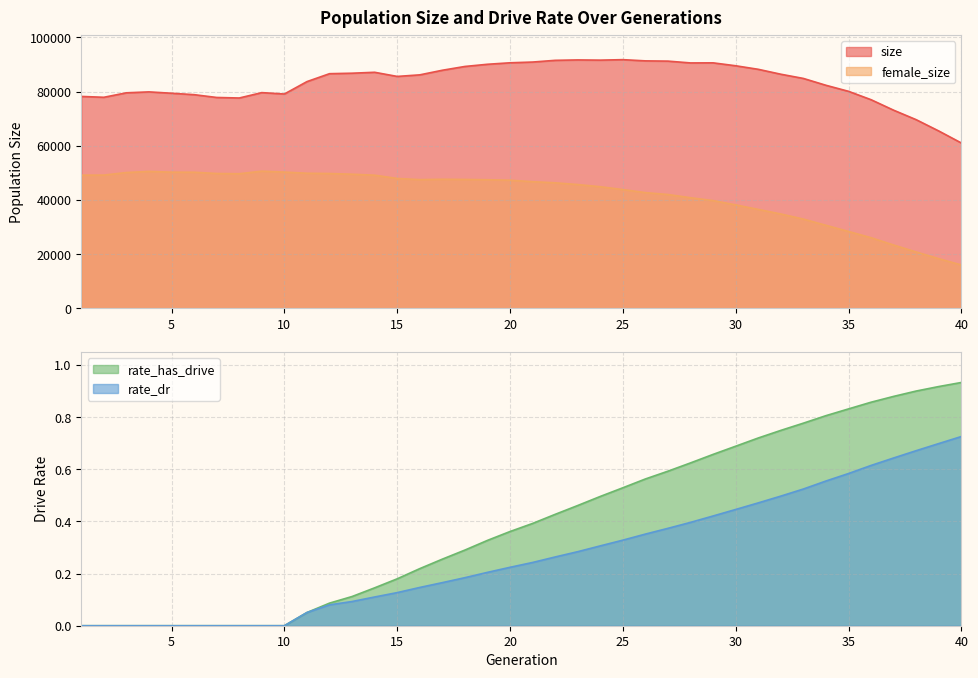

At which label is rate_has_drive closest to 0?

1